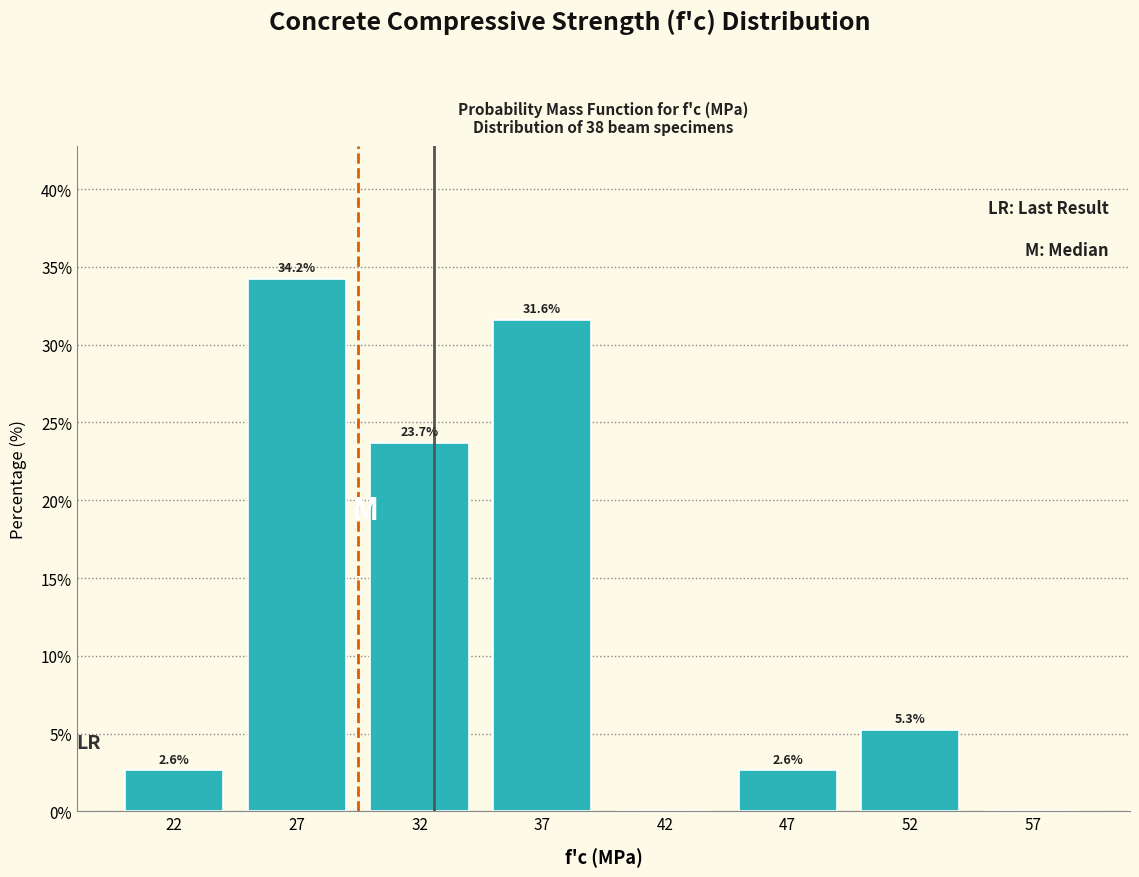

Reading left to right, what are all the values shown in this chart?

22=2.6	27=34.2	32=23.7	37=31.6	42=0.0	47=2.6	52=5.3	57=0.0